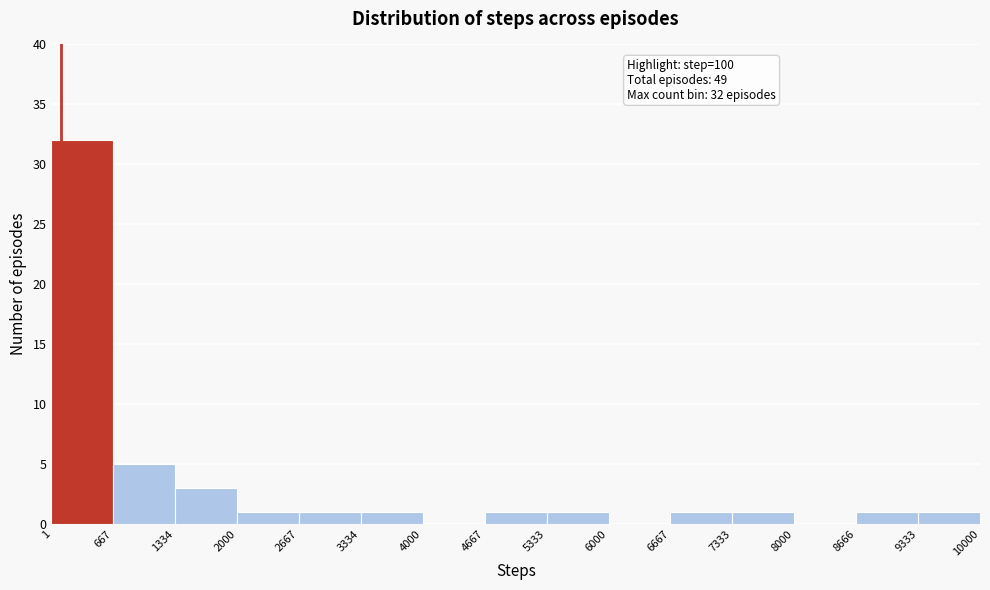

Which range on the x-axis has the tallest bar?

1 to 667